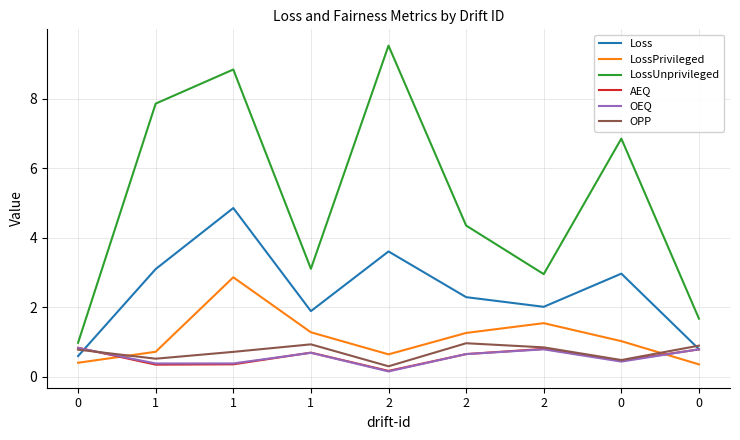

Does the chart display data point markers on the line(s)?

No